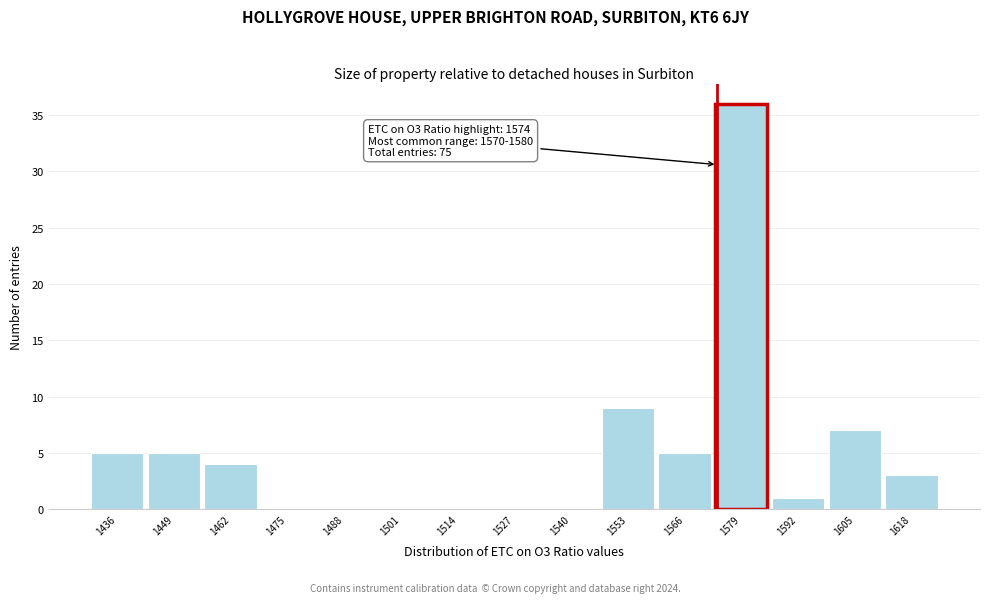

Over which range of the x-axis is the bar tallest?

1573 to 1586